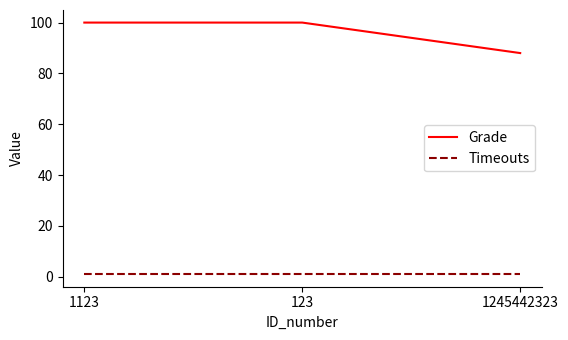

Which series has the largest total across all categories?

Grade